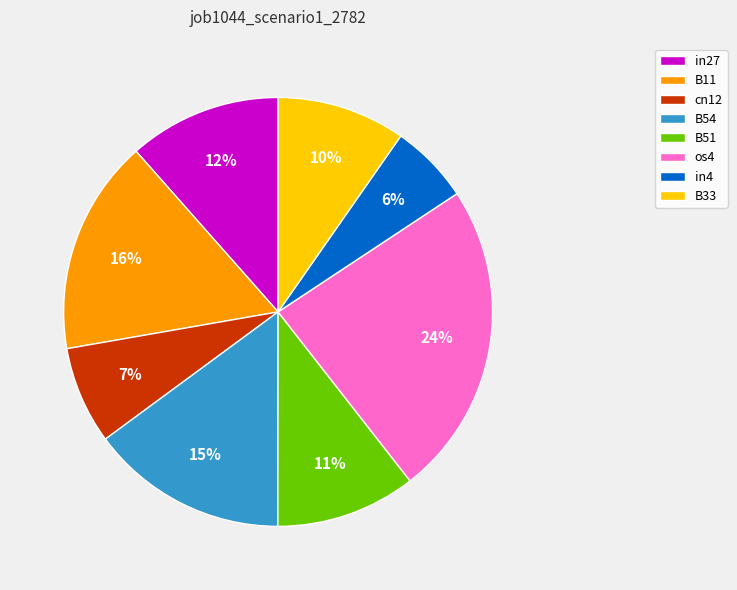

Rank the categories by value from lowest to highest.

in4, cn12, B33, B51, in27, B54, B11, os4